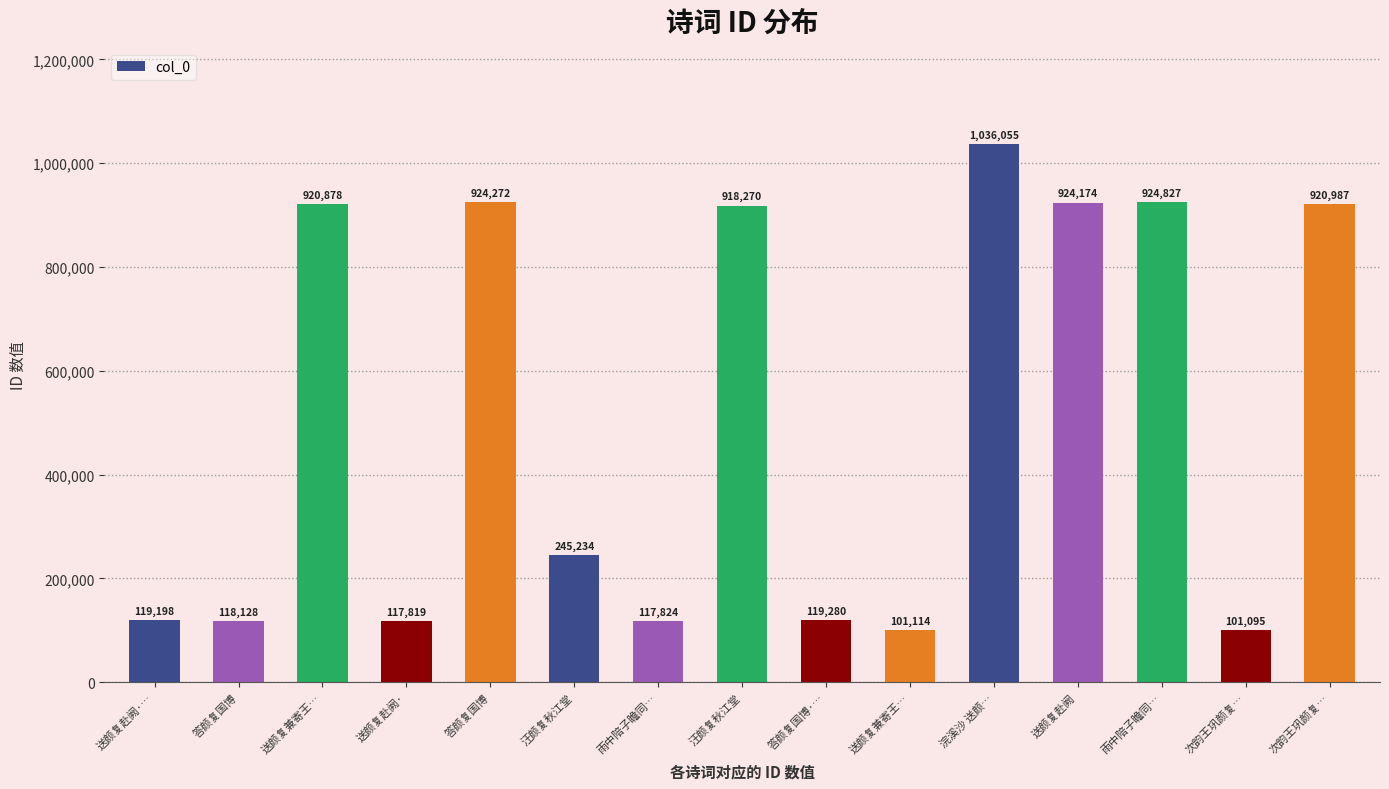

Are the bars horizontal?

No